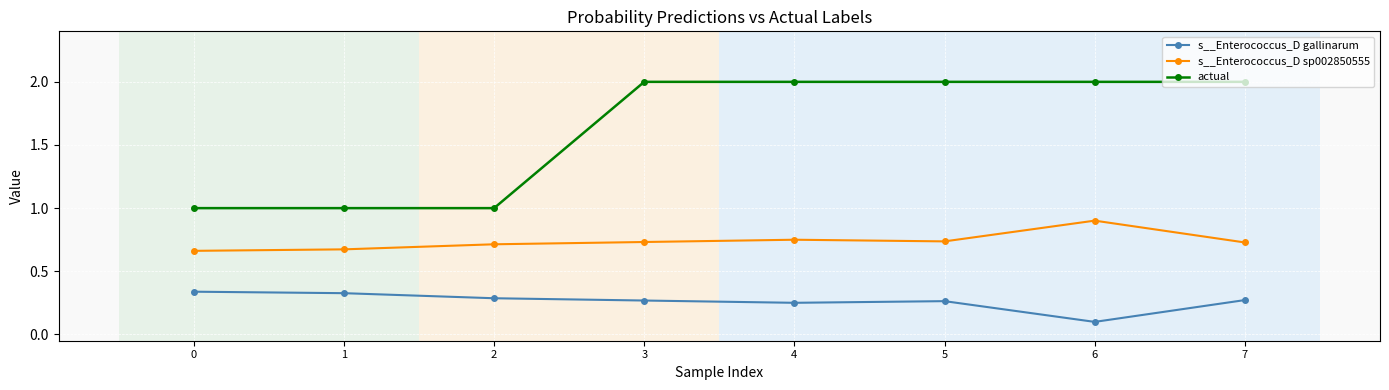

At 6, list the series in order from largest to smallest.

actual, s__Enterococcus_D sp002850555, s__Enterococcus_D gallinarum